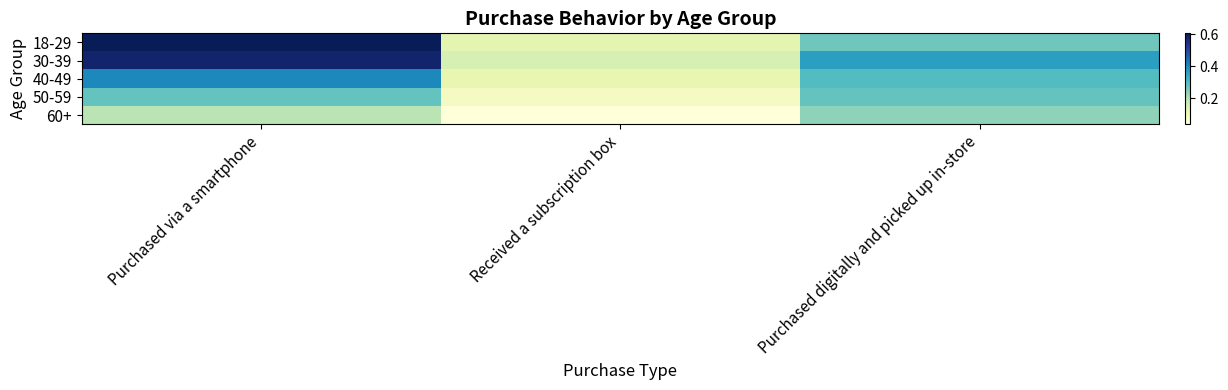

What is the total value across all series at Purchased via a smartphone?

2.1